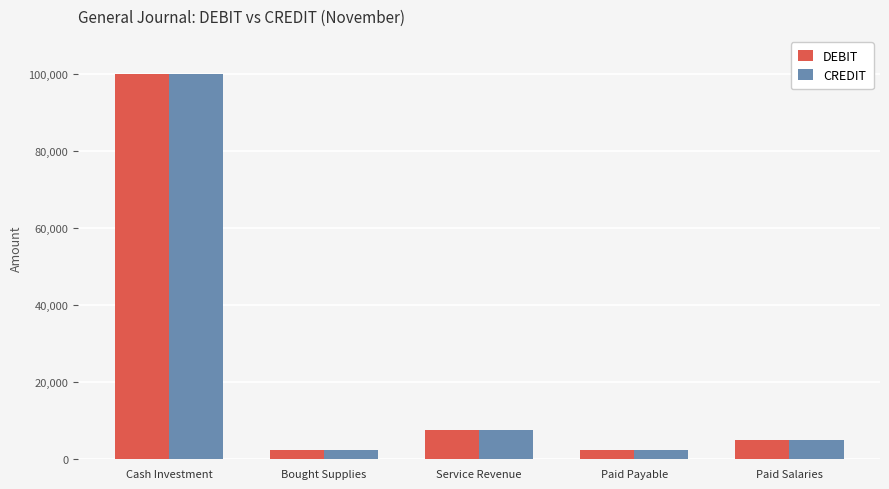

The DEBIT series shows 2500 at Bought Supplies. True or false?

True